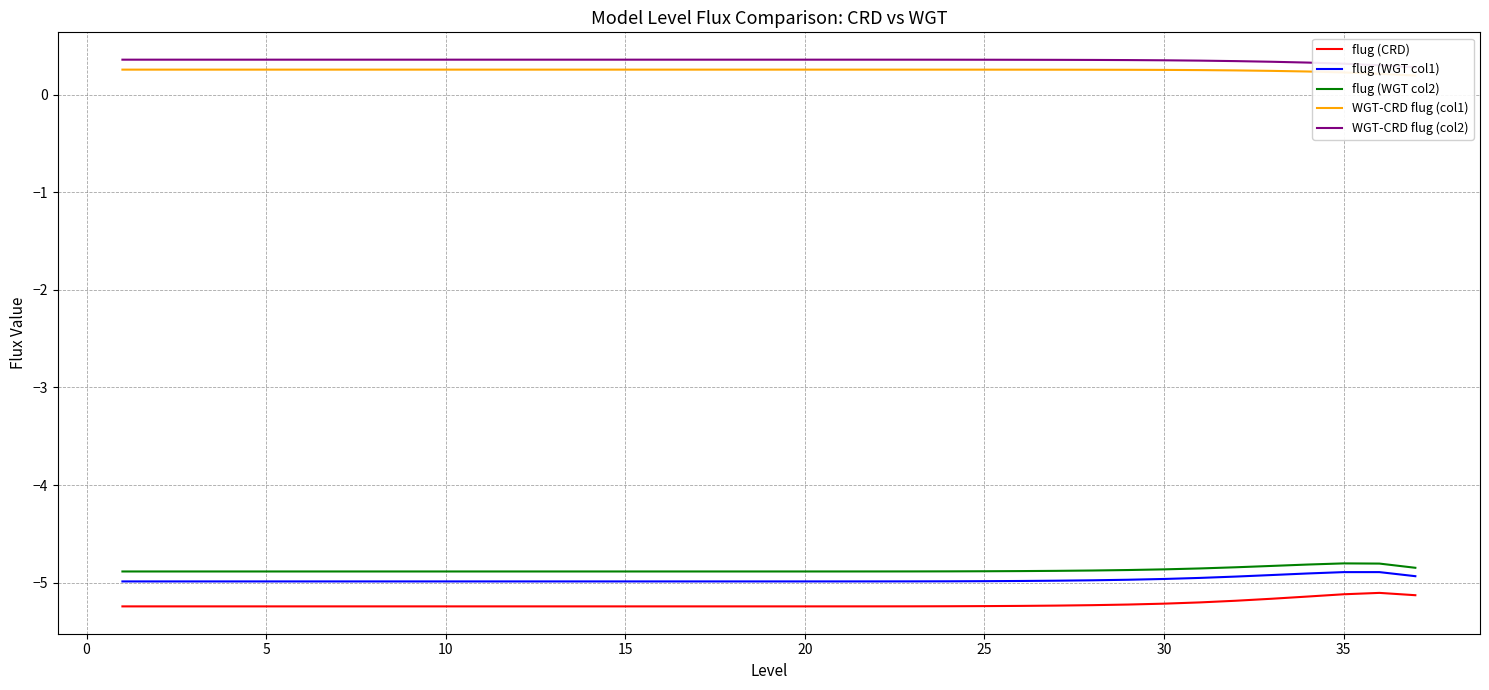

The value of flug (CRD) at 10 is -7.0. True or false?

False